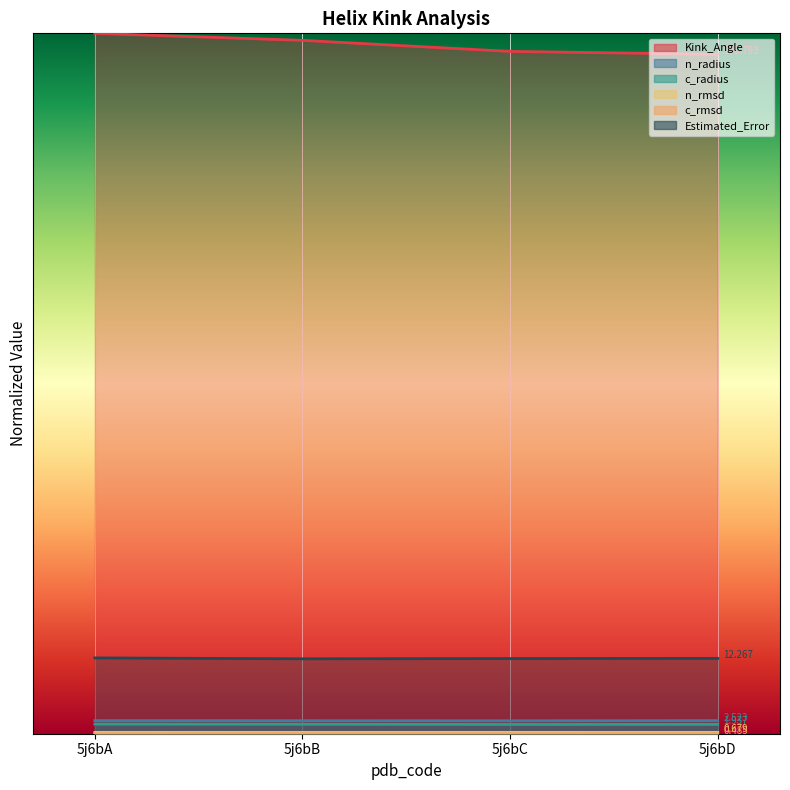

Between 5j6bB and 5j6bD, which series saw the biggest shift?

Kink_Angle